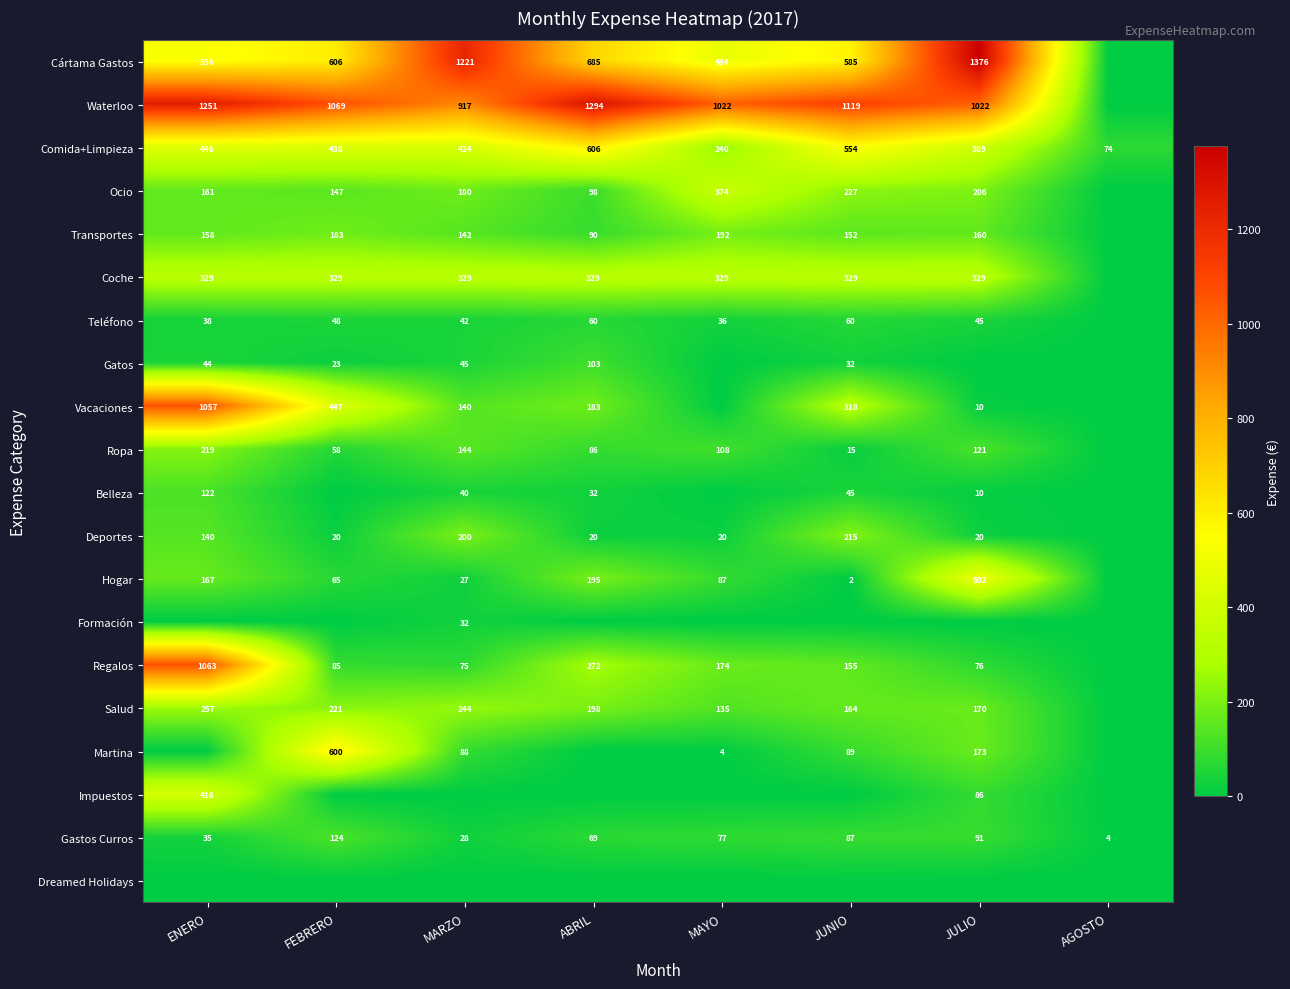

What is the approximate value of Gastos Curros at ABRIL, to the nearest 5?

70